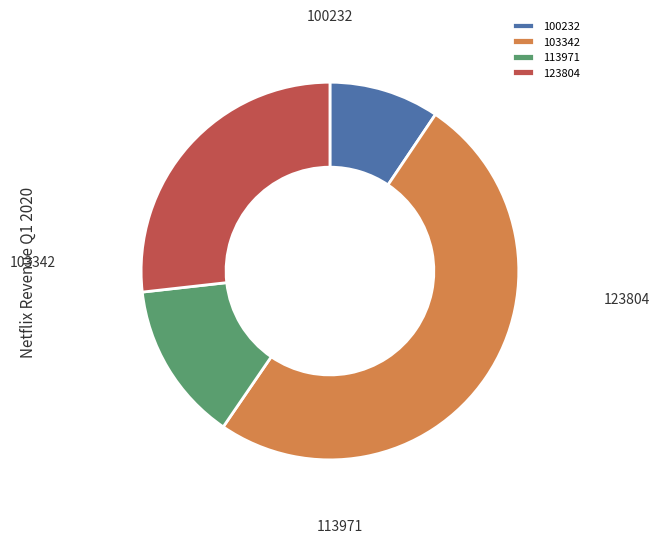

Is there a majority slice in this chart?

No